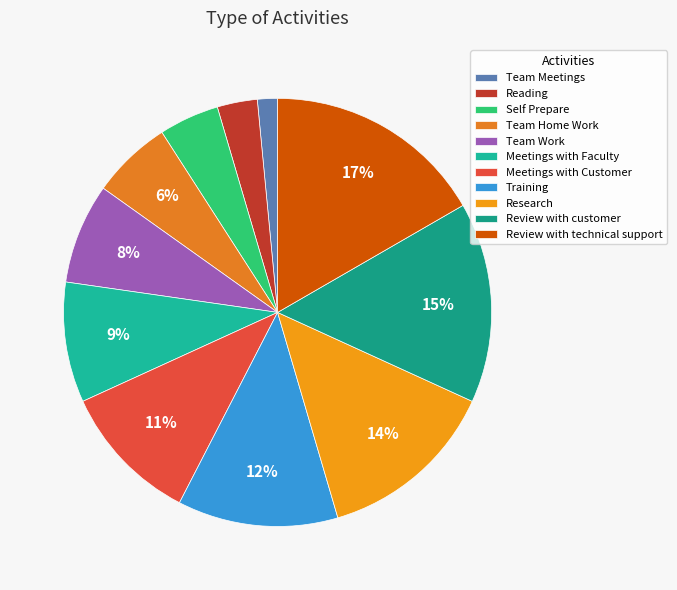

Count the number of slices in the pie.

11